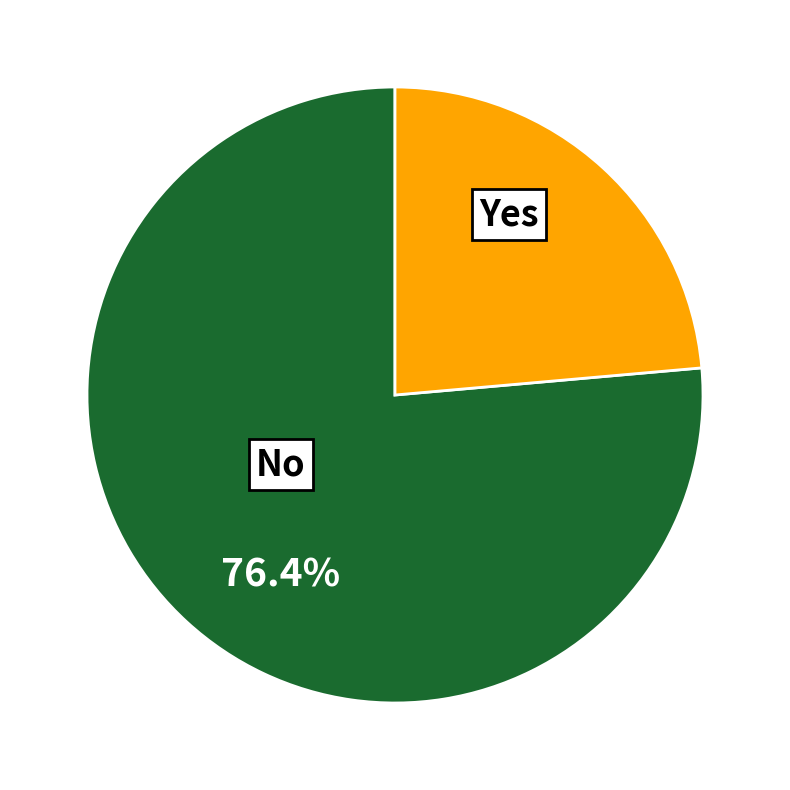

How many segments does this pie chart have?

2